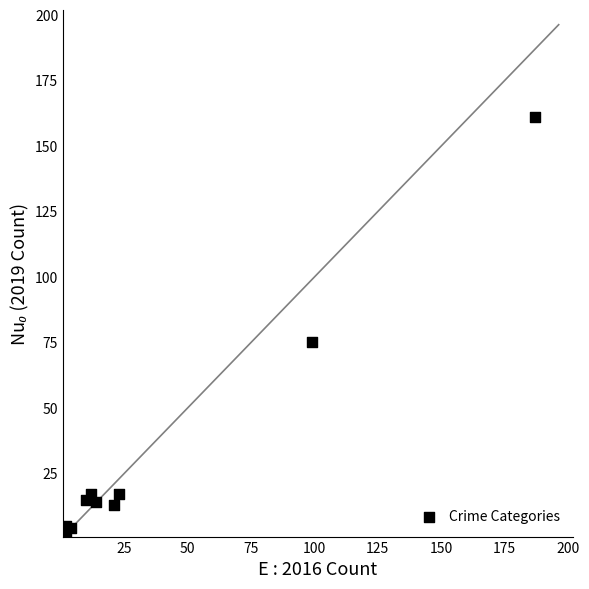

What Y value in the scatter plot is closest to 81?

75